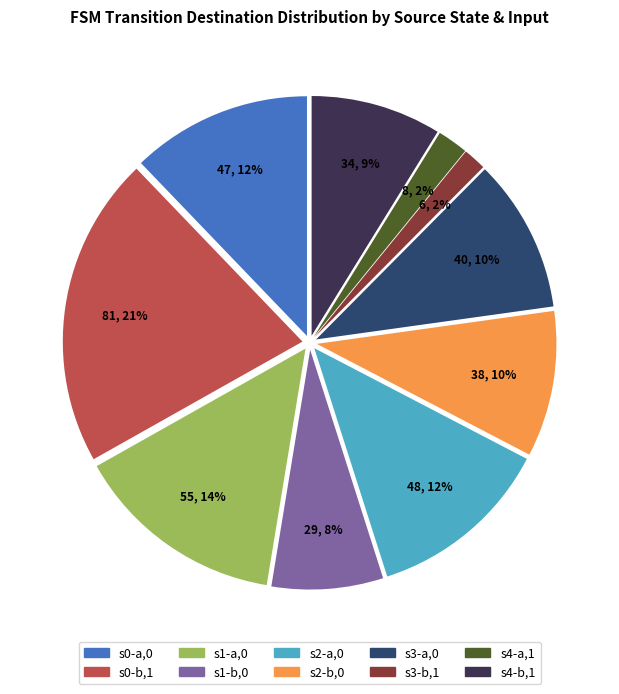

To the nearest percent, what is the average slice percentage?

10%